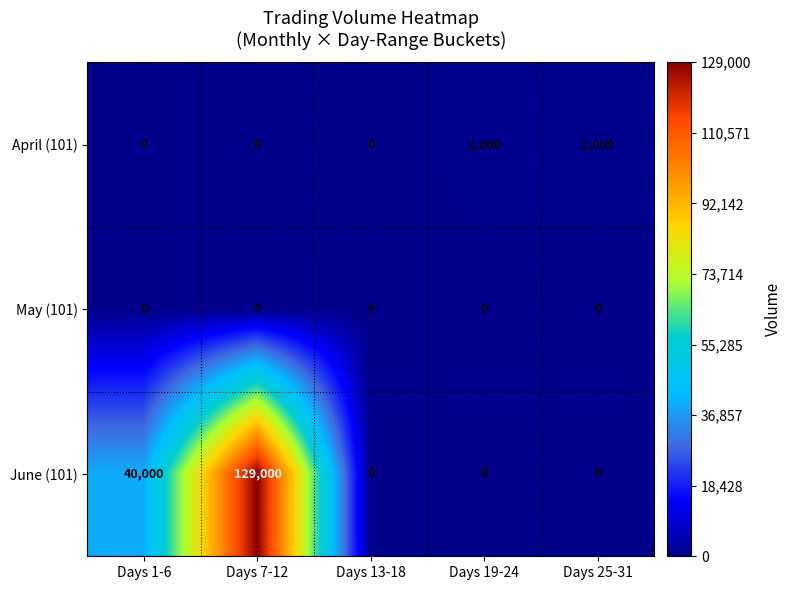

The value of May (101) at Days 19-24 is 0. True or false?

True